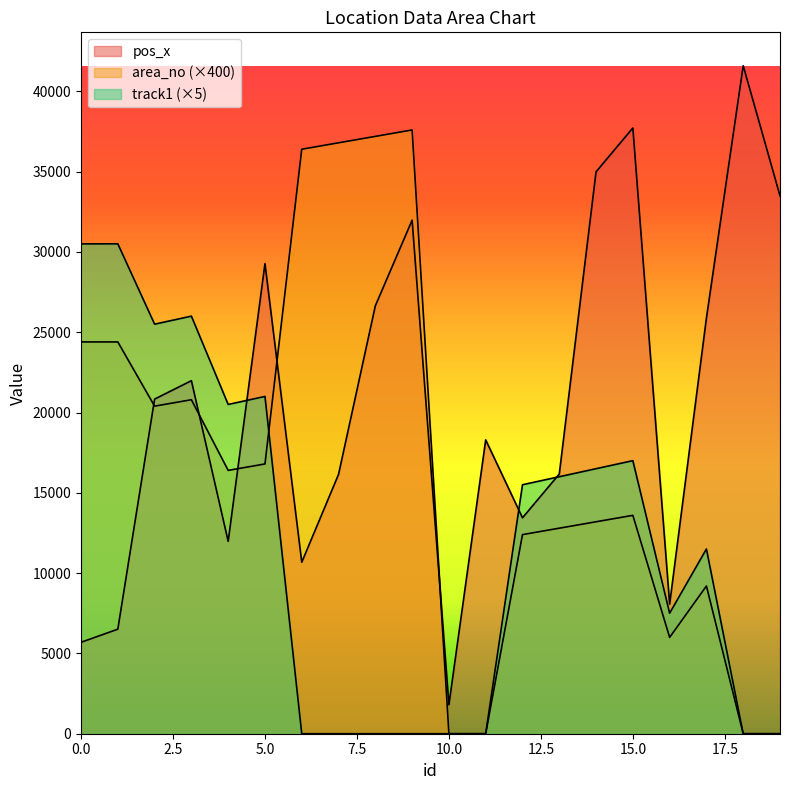

What are all the series names shown in the legend?

pos_x, area_no, track1